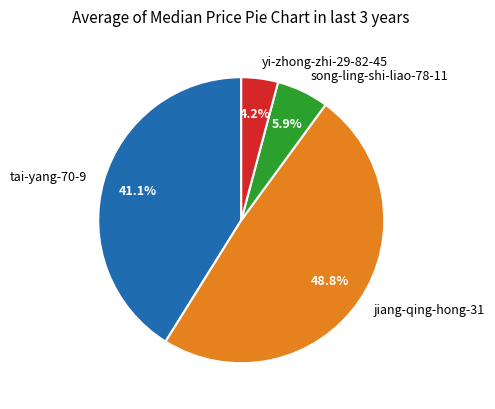

Approximately how many times larger is the value at jiang-qing-hong-31 compared to tai-yang-70-9?

1.2